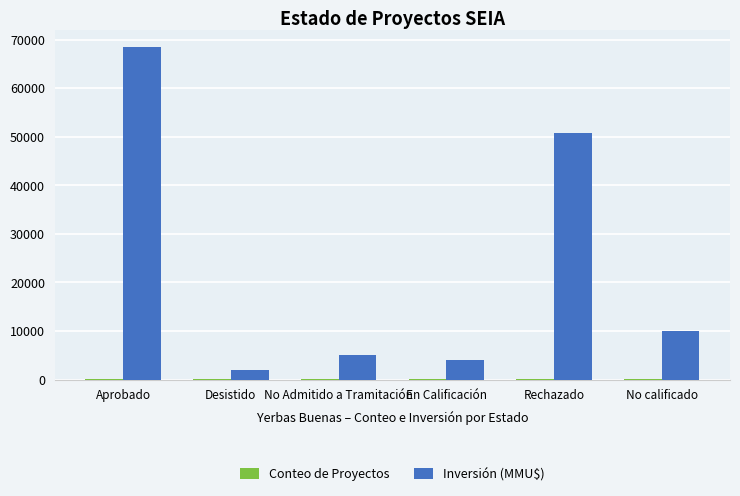

What is the maximum value shown in the chart?

68507